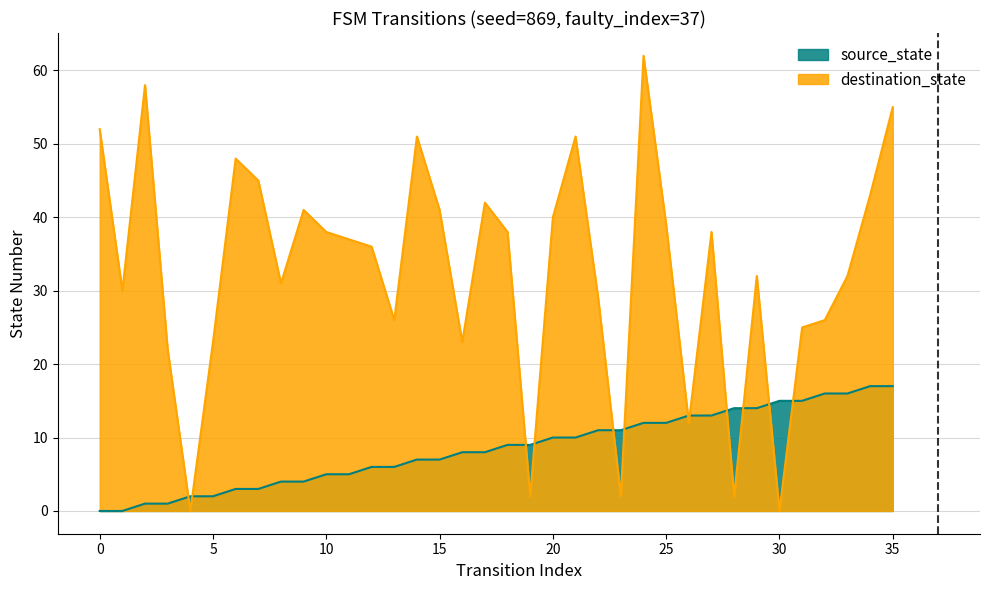

How many times do destination_state and source_state cross each other?

12